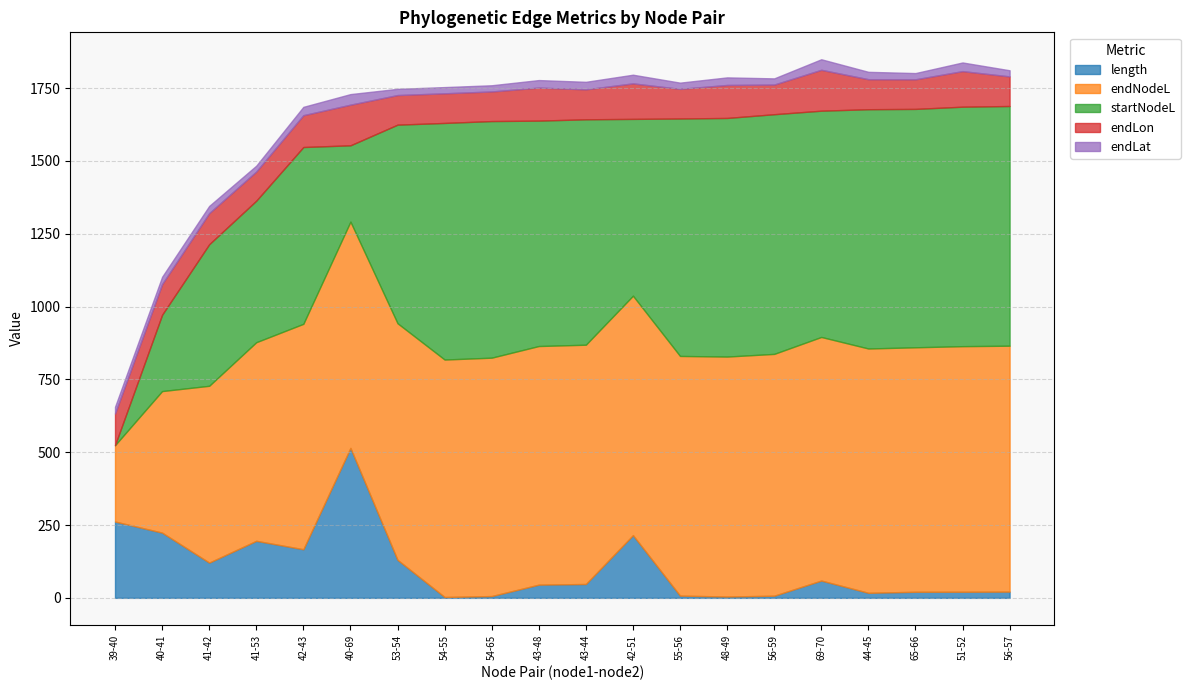

Which series changed the most between 39-40 and 65-66?

startNodeL